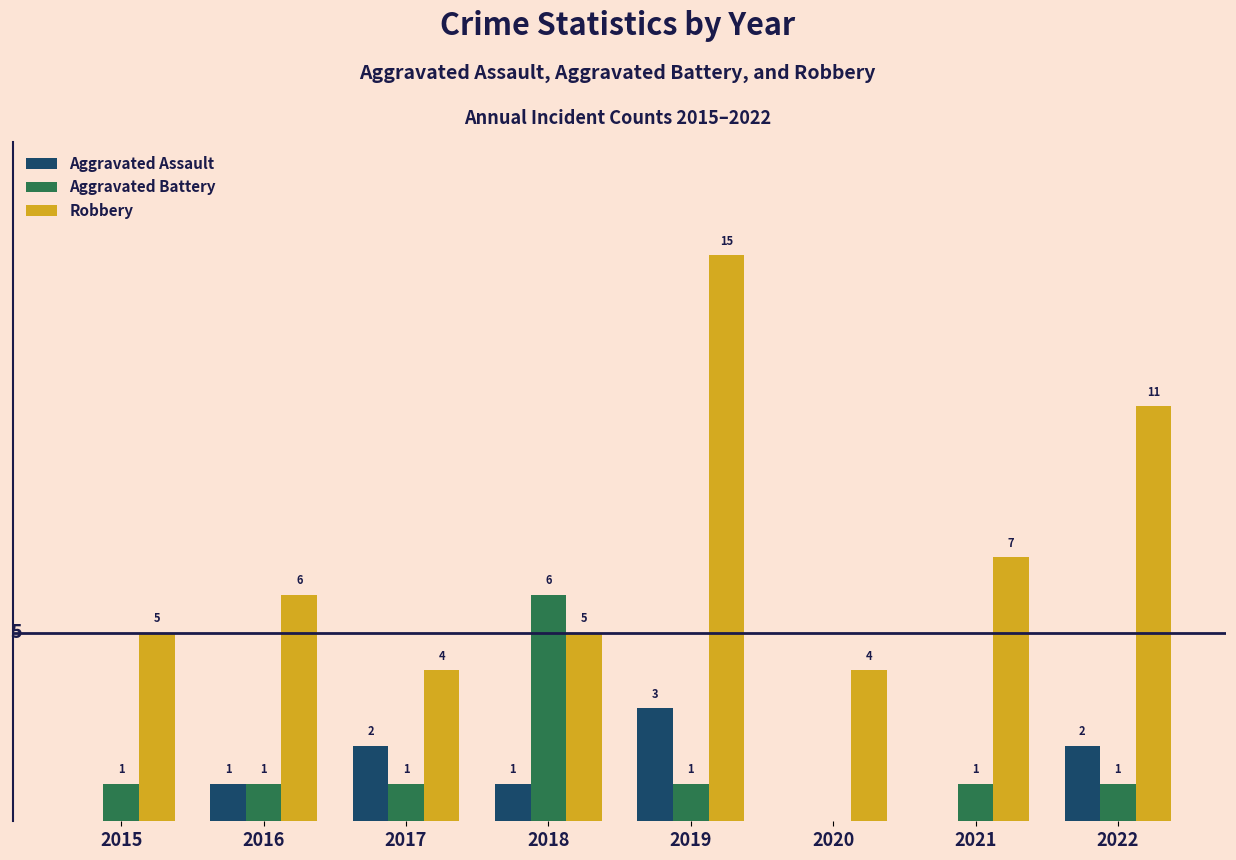

Which series has the largest total across all categories?

Robbery